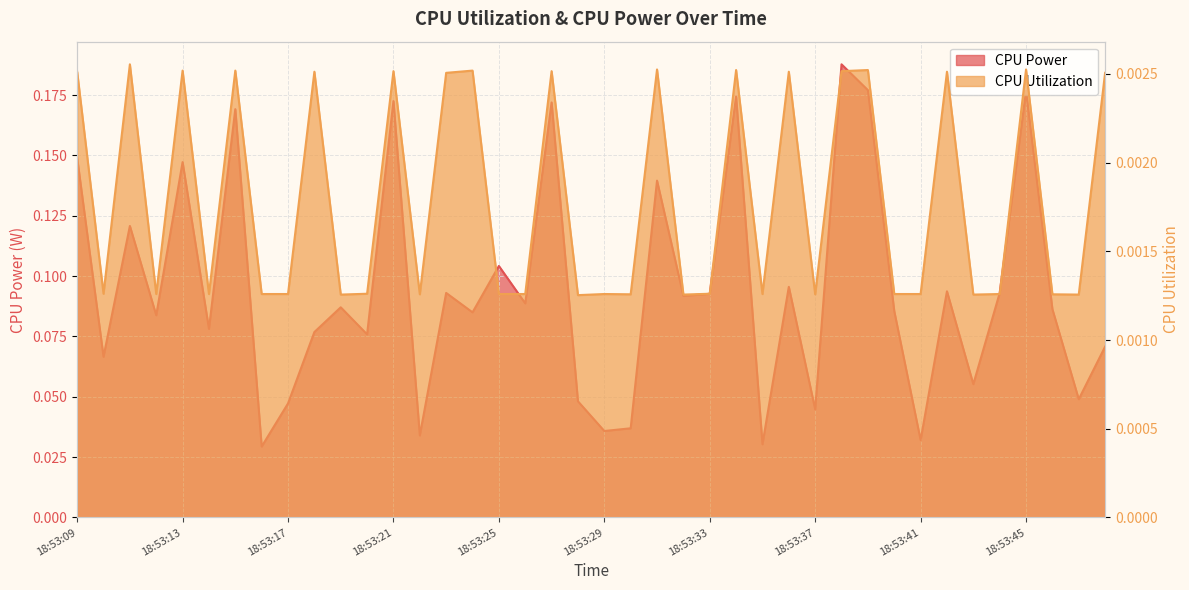

Reading left to right, what are all the values shown in this chart?

CPU Power: 18:53:09=0.1	18:53:10=0.1	18:53:11=0.1	18:53:12=0.1	18:53:13=0.1	18:53:14=0.1	18:53:15=0.2	18:53:16=0.0	18:53:17=0.0	18:53:18=0.1	18:53:19=0.1	18:53:20=0.1	18:53:21=0.2	18:53:22=0.0	18:53:23=0.1	18:53:24=0.1	18:53:25=0.1	18:53:26=0.1	18:53:27=0.2	18:53:28=0.0	18:53:29=0.0	18:53:30=0.0	18:53:31=0.1	18:53:32=0.1	18:53:33=0.1	18:53:34=0.2	18:53:35=0.0	18:53:36=0.1	18:53:37=0.0	18:53:38=0.2	18:53:39=0.2	18:53:40=0.1	18:53:41=0.0	18:53:42=0.1	18:53:43=0.1	18:53:44=0.1	18:53:45=0.2	18:53:46=0.1	18:53:47=0.0	18:53:48=0.1
CPU Utilization: 18:53:09=0.0	18:53:10=0.0	18:53:11=0.0	18:53:12=0.0	18:53:13=0.0	18:53:14=0.0	18:53:15=0.0	18:53:16=0.0	18:53:17=0.0	18:53:18=0.0	18:53:19=0.0	18:53:20=0.0	18:53:21=0.0	18:53:22=0.0	18:53:23=0.0	18:53:24=0.0	18:53:25=0.0	18:53:26=0.0	18:53:27=0.0	18:53:28=0.0	18:53:29=0.0	18:53:30=0.0	18:53:31=0.0	18:53:32=0.0	18:53:33=0.0	18:53:34=0.0	18:53:35=0.0	18:53:36=0.0	18:53:37=0.0	18:53:38=0.0	18:53:39=0.0	18:53:40=0.0	18:53:41=0.0	18:53:42=0.0	18:53:43=0.0	18:53:44=0.0	18:53:45=0.0	18:53:46=0.0	18:53:47=0.0	18:53:48=0.0